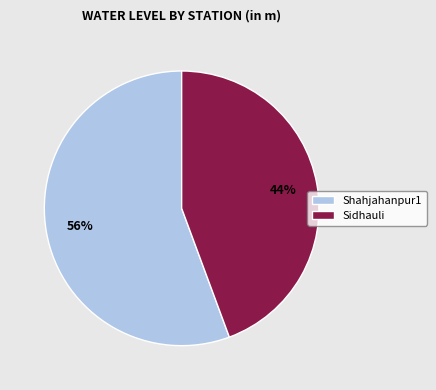

What percentage is the Shahjahanpur1 slice, to the nearest percent?

56%